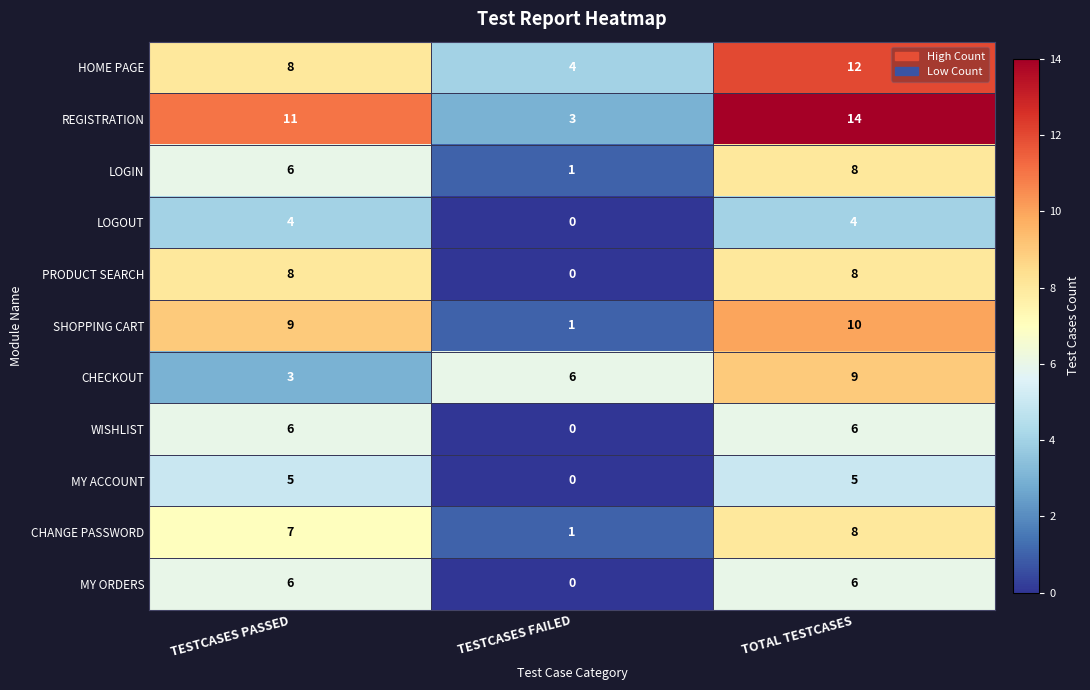

The CHECKOUT series shows 2 at TESTCASES PASSED. True or false?

False